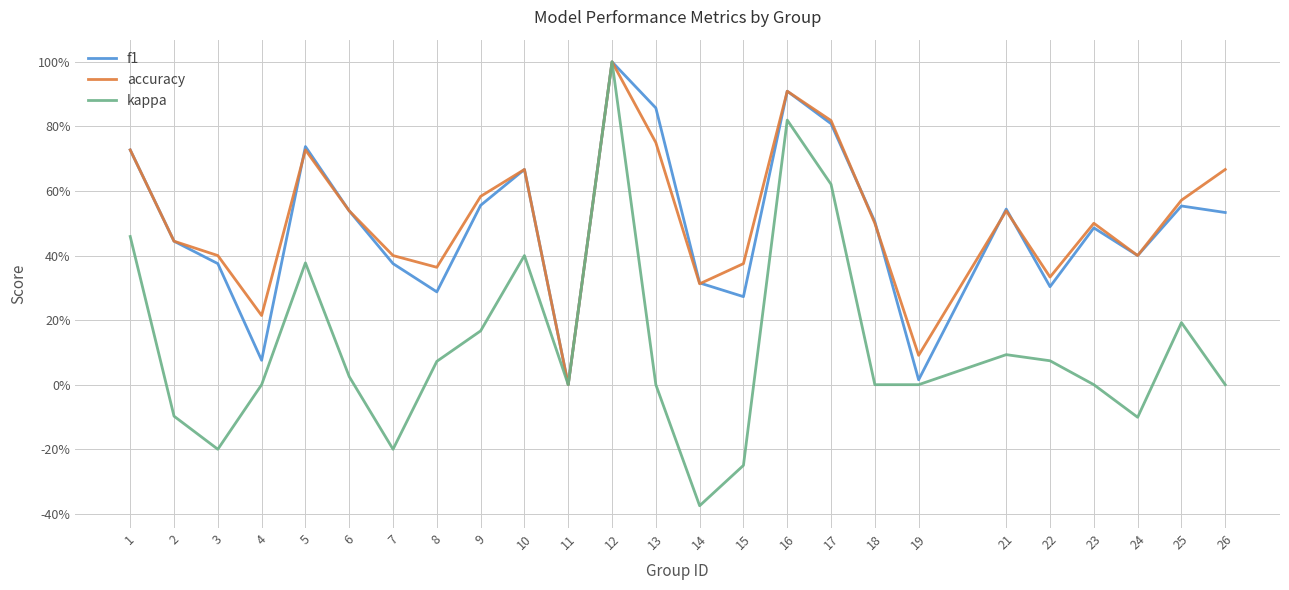

True or false: kappa and f1 intersect in this chart.

False